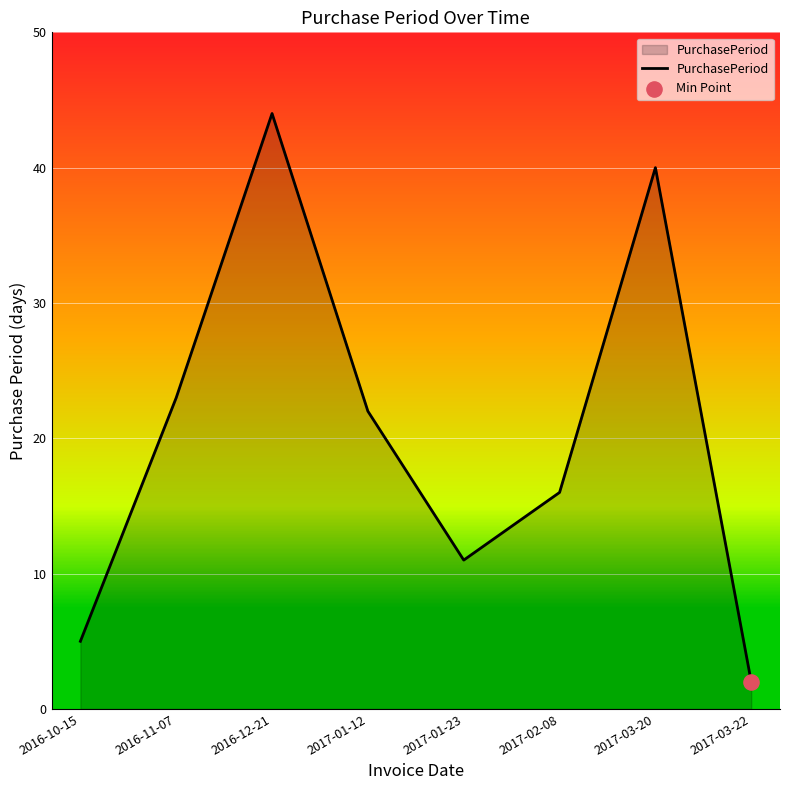

Between 2017-03-22 and 2017-01-23, which is larger?

2017-01-23